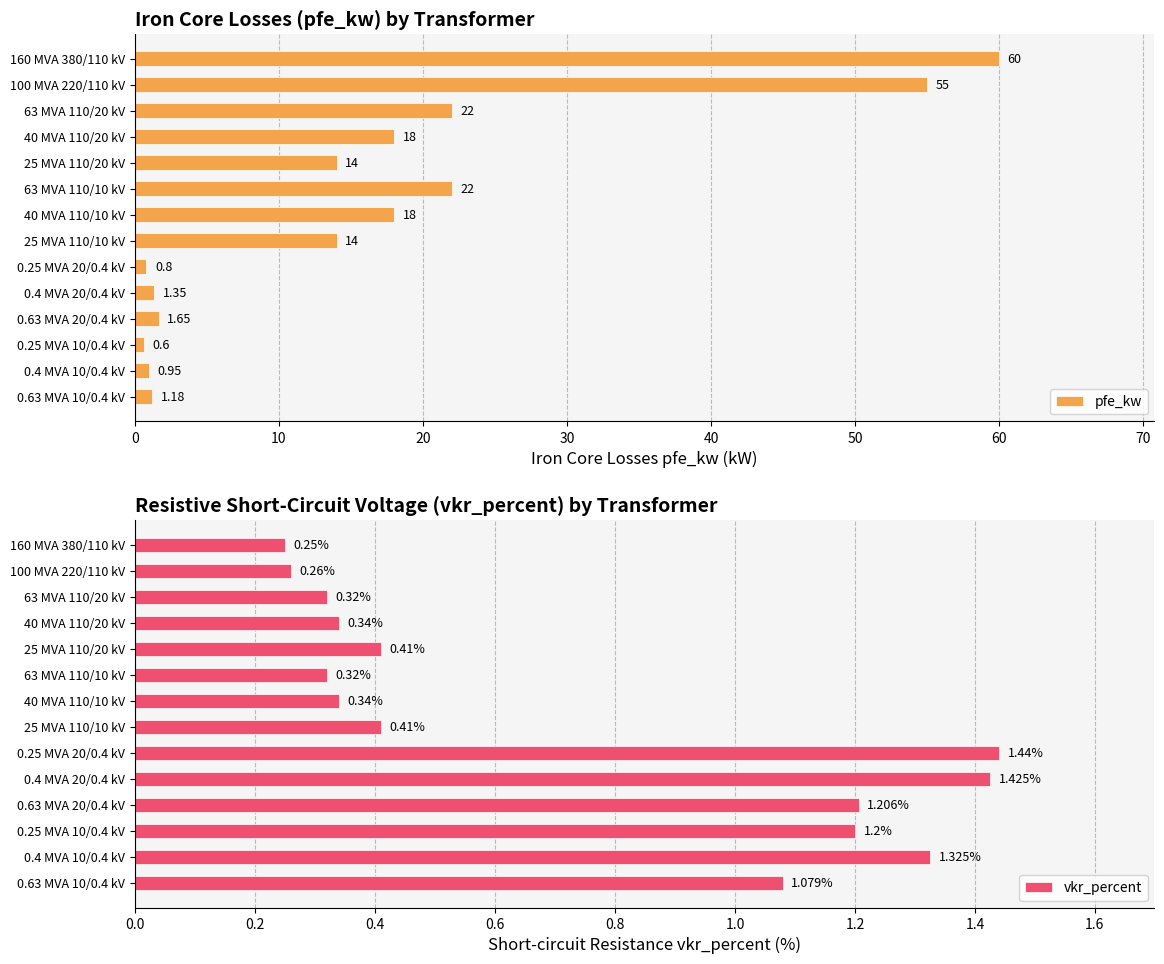

Rank the series by their average value, from highest to lowest.

pfe_kw, vkr_percent